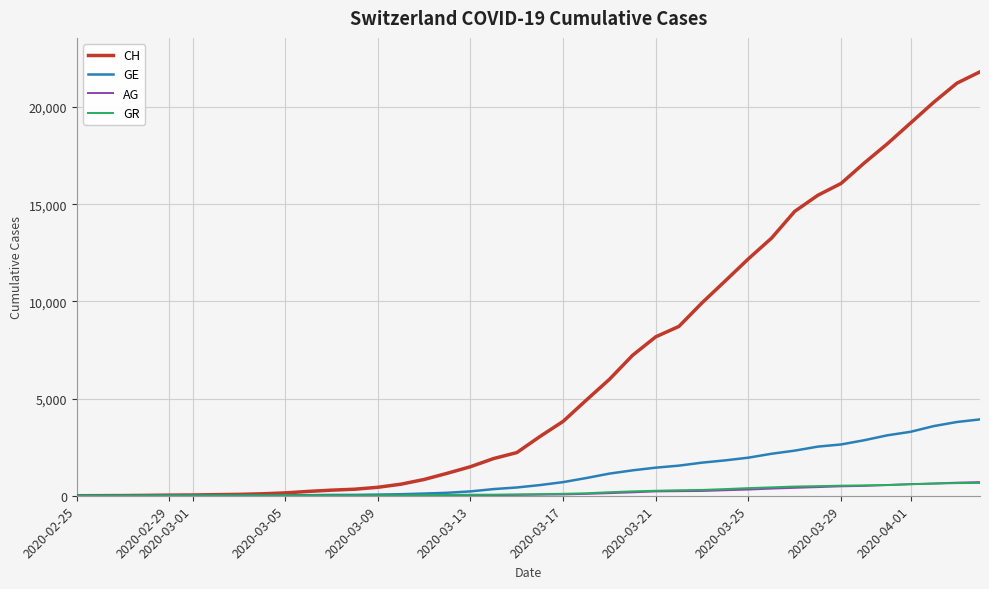

Which series has the widest spread of values?

CH